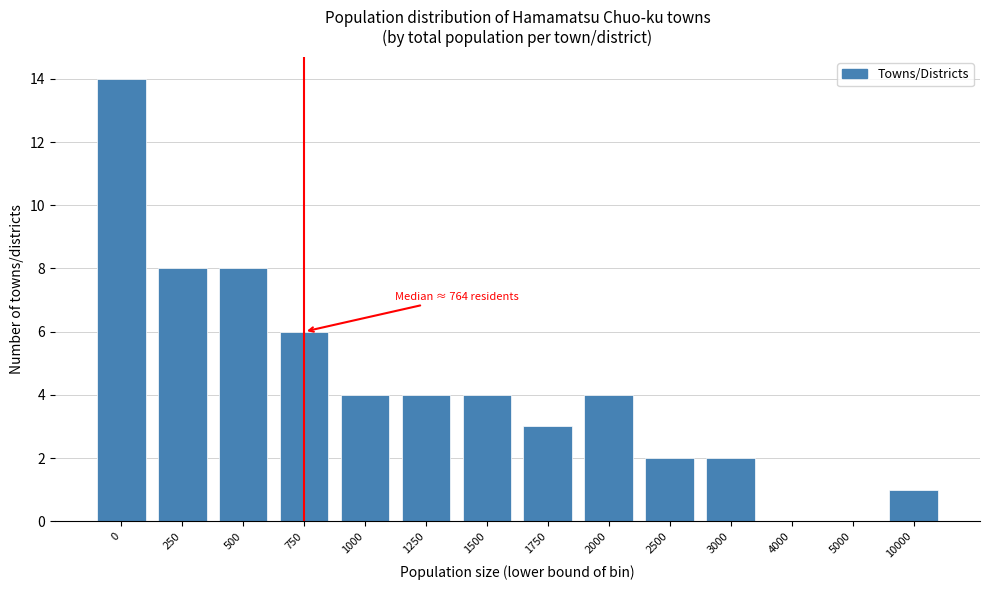

Reading right to left, transcribe all the data shown in this chart.

10000=1	5000=0	4000=0	3000=2	2500=2	2000=4	1750=3	1500=4	1250=4	1000=4	750=6	500=8	250=8	0=14